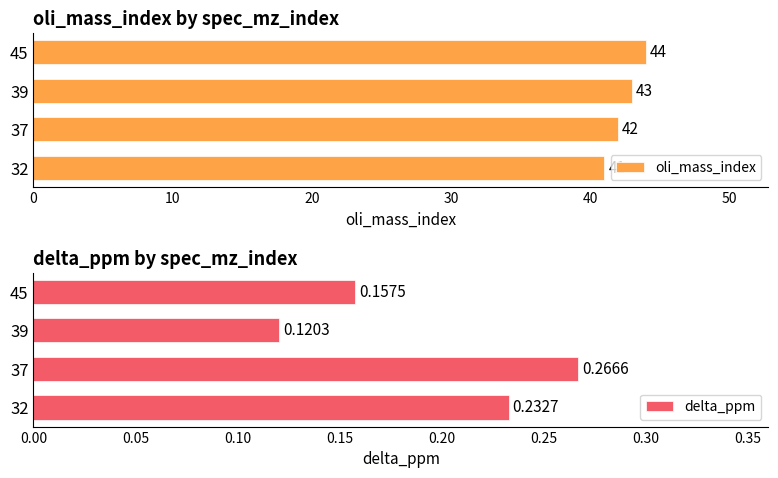

Are the bars horizontal?

Yes